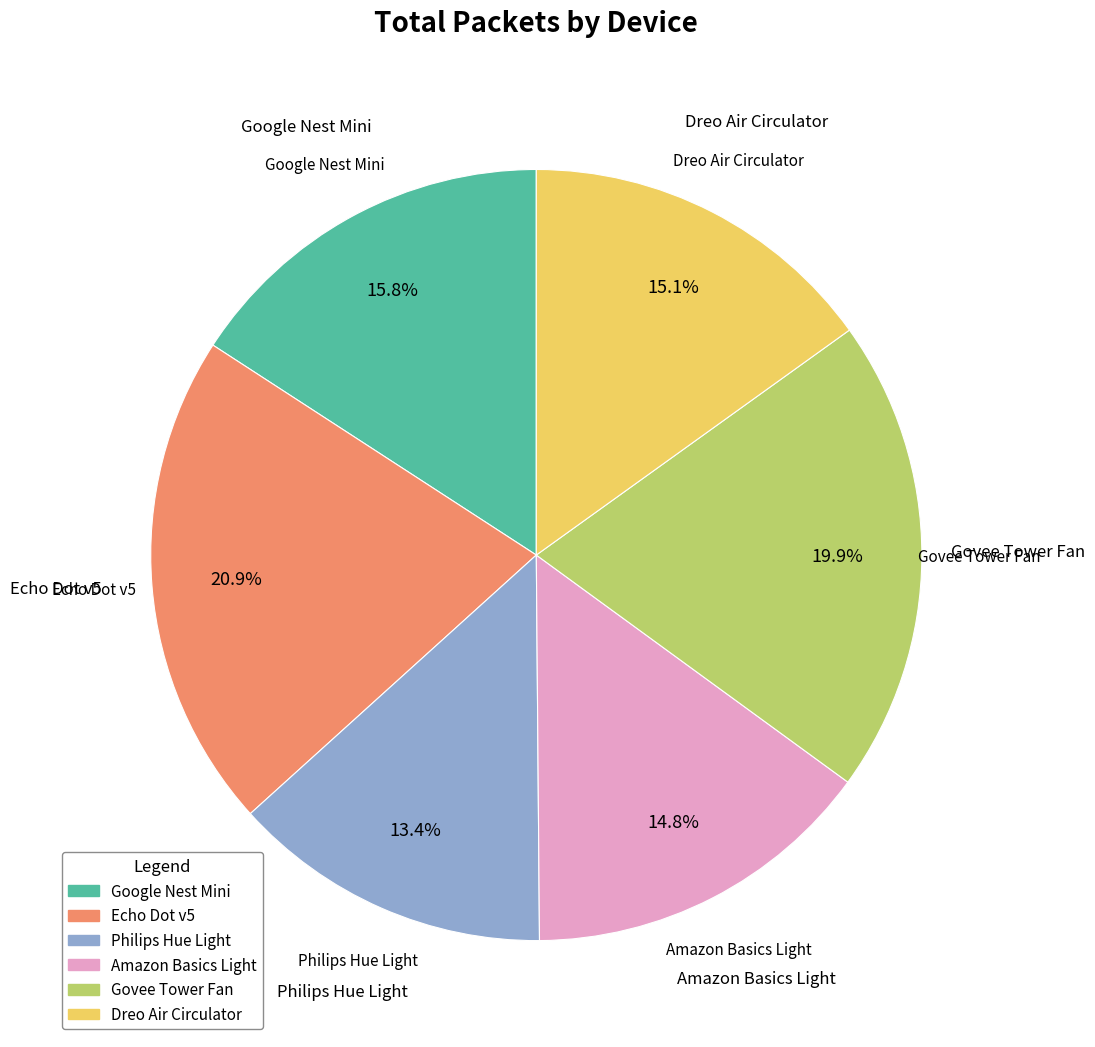

How many slices are in this pie chart?

6